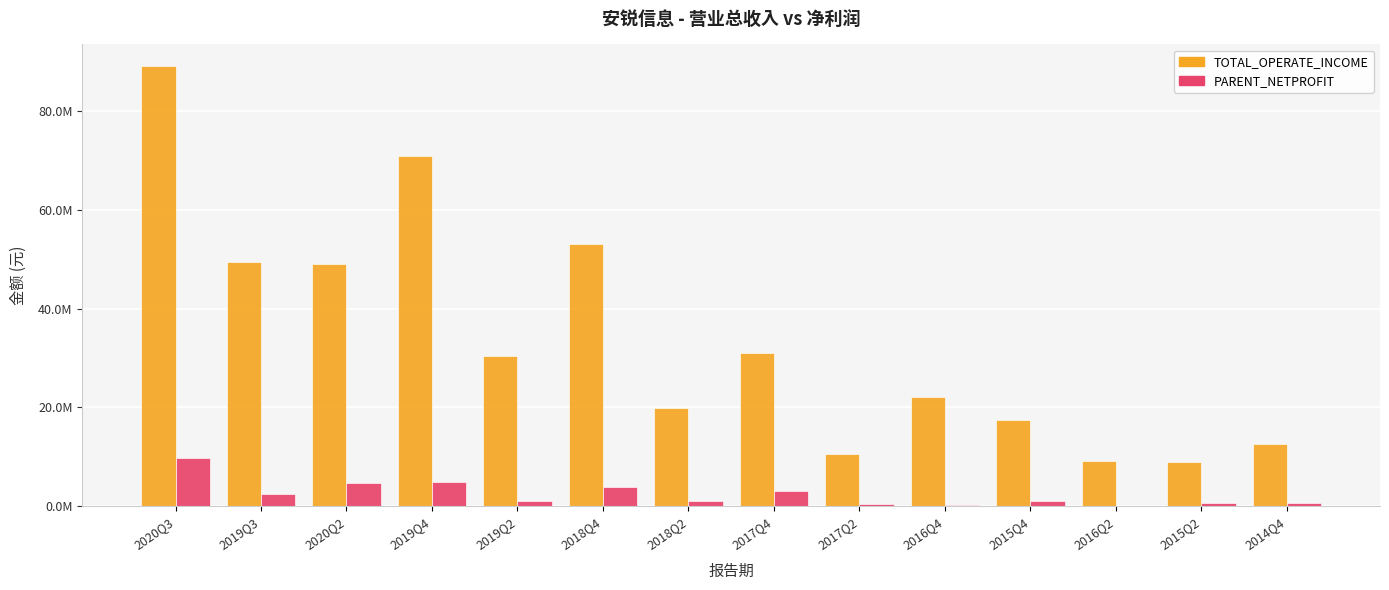

Rank the series by their average value, from lowest to highest.

PARENT_NETPROFIT, TOTAL_OPERATE_INCOME